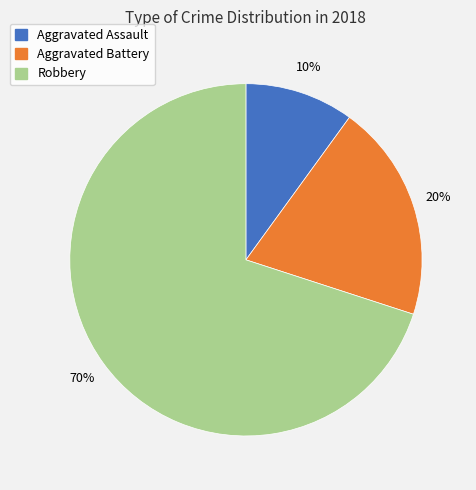

To the nearest percent, what is the difference between the largest and smallest slice percentages?

60%